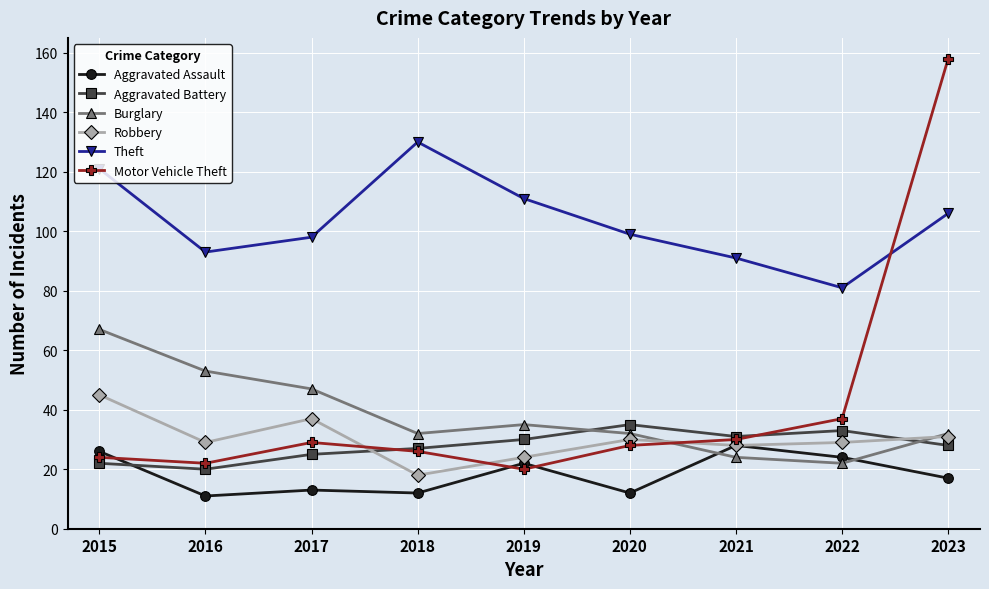

How many intersections are there between Motor Vehicle Theft and Burglary?

1